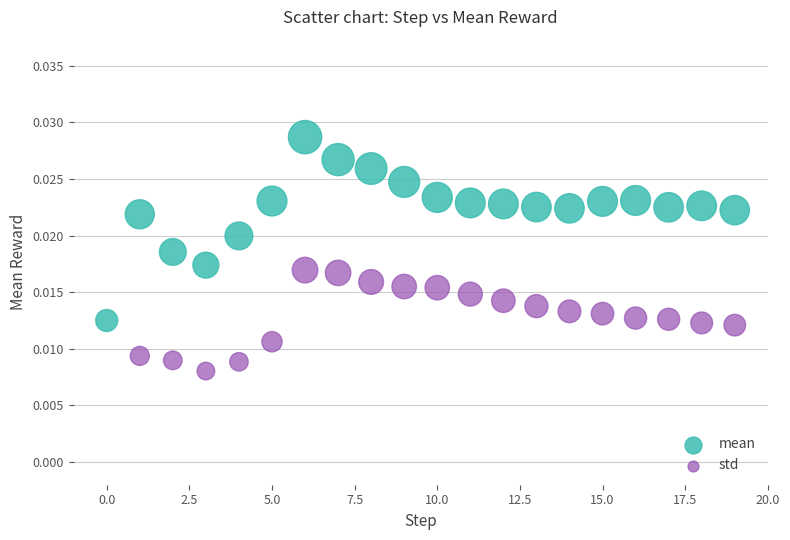

Which series reaches the minimum Y coordinate?

std